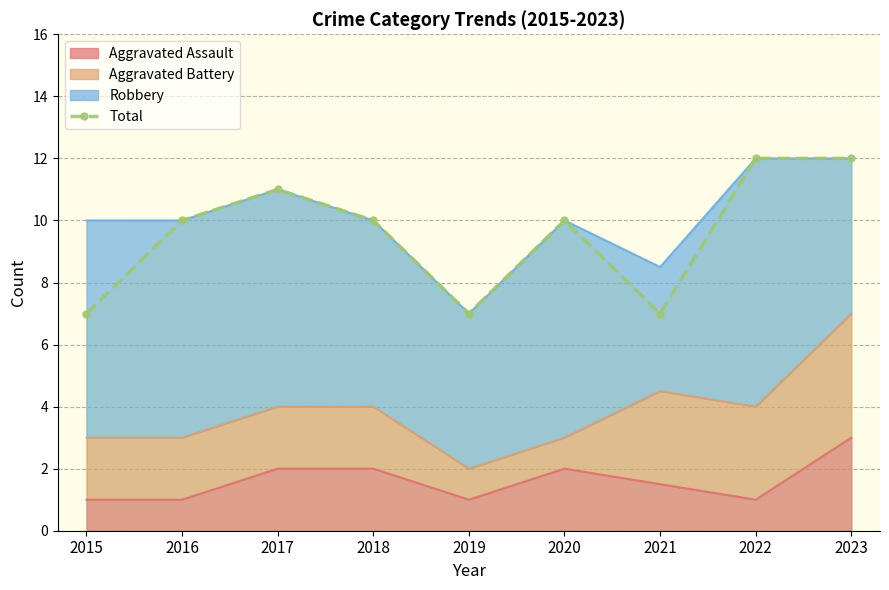

The value at 2021 is 7. True or false?

True